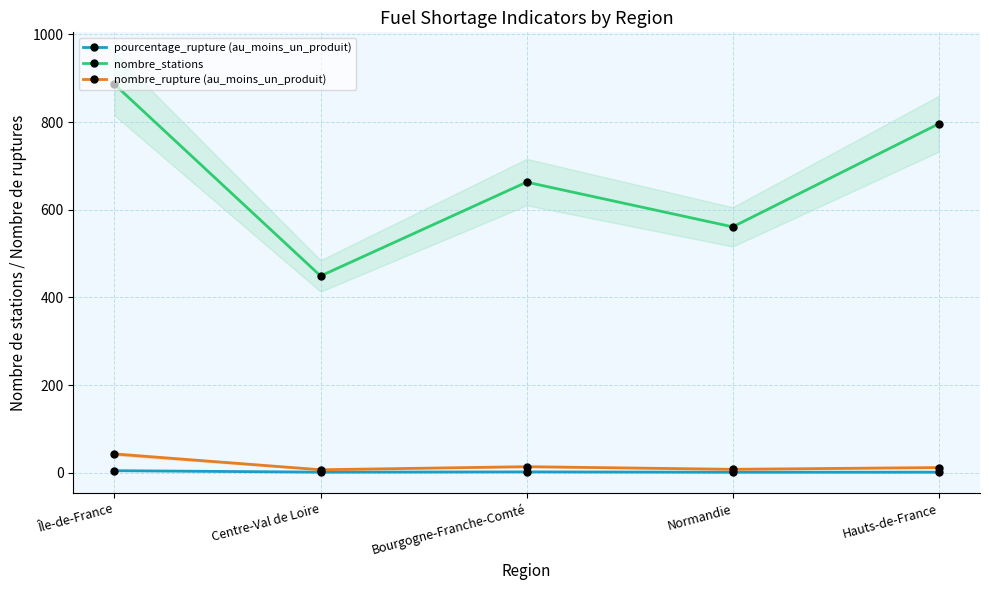

Reading right to left, list all the values displayed in this chart.

pourcentage_rupture (au_moins_un_produit): 1.5	1.4	2.1	1.6	4.8
nombre_stations: 796.0	561.0	663.0	449.0	886.0
nombre_rupture (au_moins_un_produit): 12.0	8.0	14.0	7.0	43.0